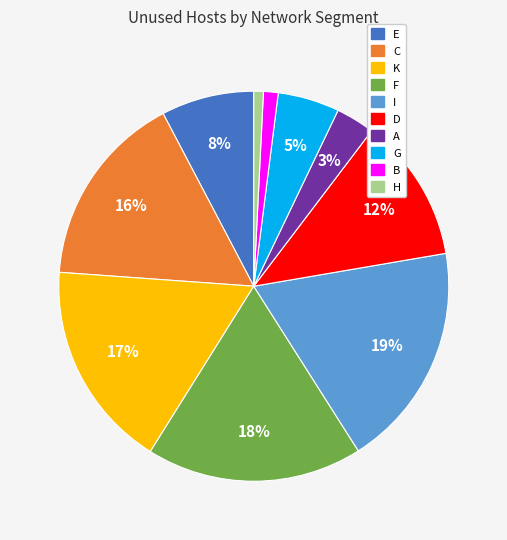

Count the number of slices in the pie.

10